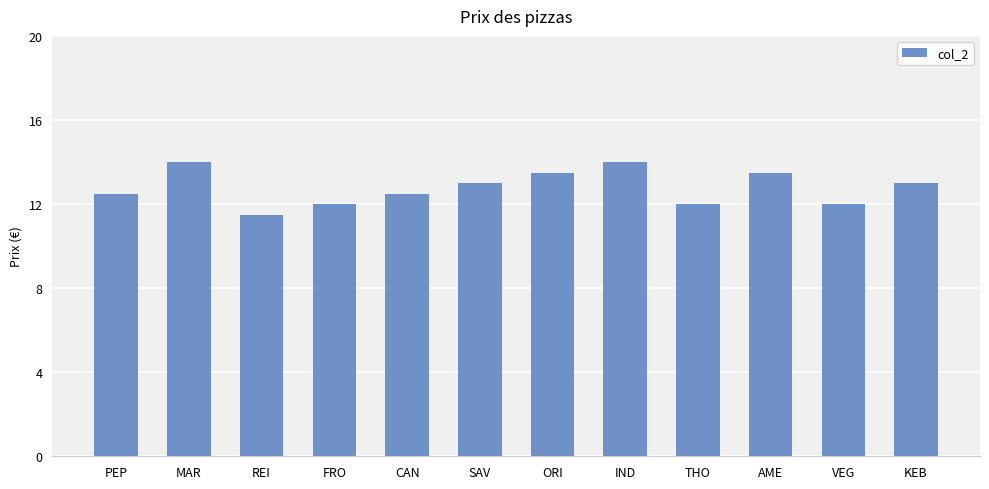

What is the minimum value shown in the chart?

11.5